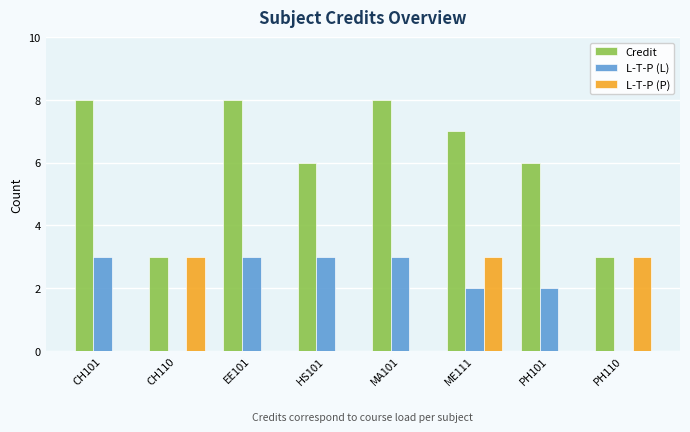

Reading left to right, list all the values displayed in this chart.

Credit: CH101=8	CH110=3	EE101=8	HS101=6	MA101=8	ME111=7	PH101=6	PH110=3
L-T-P (L): CH101=3	CH110=0	EE101=3	HS101=3	MA101=3	ME111=2	PH101=2	PH110=0
L-T-P (P): CH101=0	CH110=3	EE101=0	HS101=0	MA101=0	ME111=3	PH101=0	PH110=3